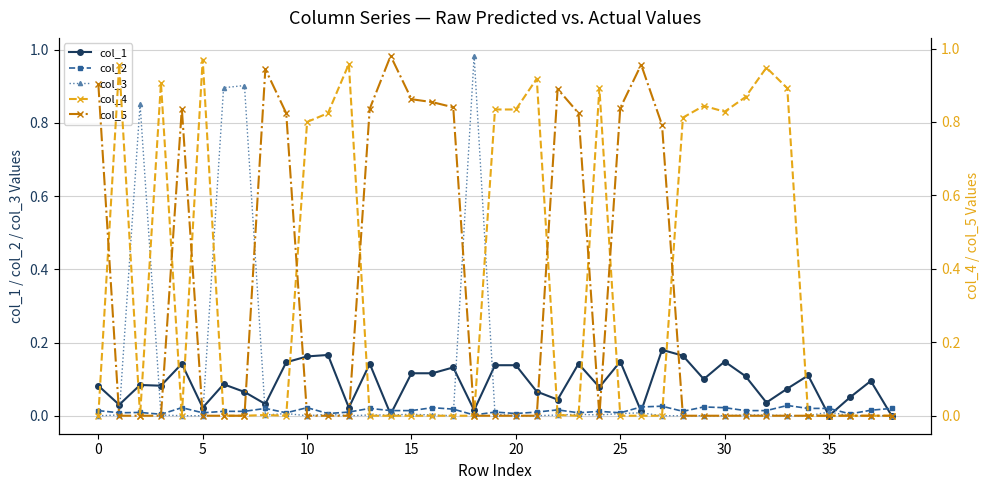

How many data points does each series have?

39